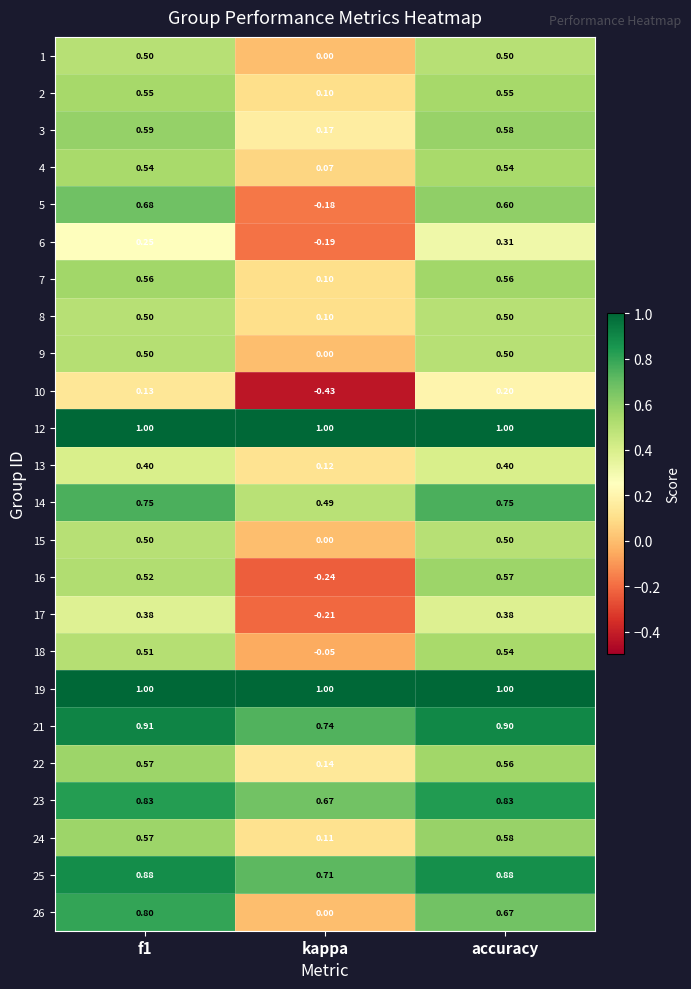

At which category does the chart reach its minimum across all series?

kappa